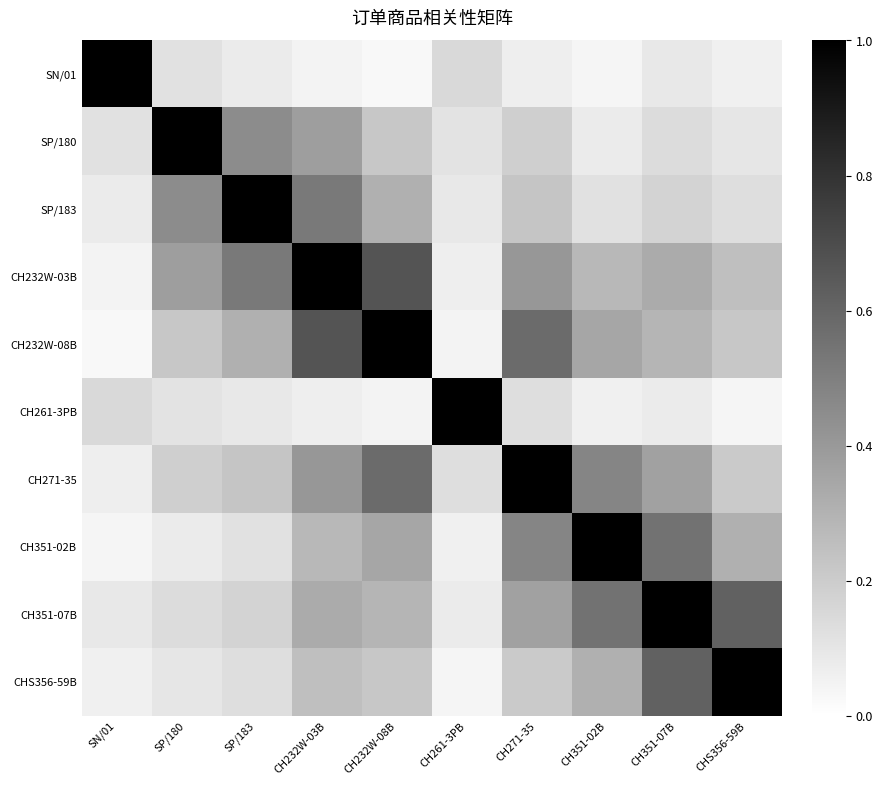

Reading right to left, transcribe all the data shown in this chart.

SN/01: CHS356-59B=0.1	CH351-07B=0.1	CH351-02B=0.0	CH271-35=0.1	CH261-3PB=0.1	CH232W-08B=0.0	CH232W-03B=0.1	SP/183=0.1	SP/180=0.1	SN/01=1.0
SP/180: CHS356-59B=0.1	CH351-07B=0.1	CH351-02B=0.1	CH271-35=0.2	CH261-3PB=0.1	CH232W-08B=0.2	CH232W-03B=0.4	SP/183=0.5	SP/180=1.0	SN/01=0.1
SP/183: CHS356-59B=0.1	CH351-07B=0.2	CH351-02B=0.1	CH271-35=0.2	CH261-3PB=0.1	CH232W-08B=0.3	CH232W-03B=0.5	SP/183=1.0	SP/180=0.5	SN/01=0.1
CH232W-03B: CHS356-59B=0.2	CH351-07B=0.3	CH351-02B=0.3	CH271-35=0.4	CH261-3PB=0.1	CH232W-08B=0.7	CH232W-03B=1.0	SP/183=0.5	SP/180=0.4	SN/01=0.1
CH232W-08B: CHS356-59B=0.2	CH351-07B=0.3	CH351-02B=0.3	CH271-35=0.6	CH261-3PB=0.1	CH232W-08B=1.0	CH232W-03B=0.7	SP/183=0.3	SP/180=0.2	SN/01=0.0
CH261-3PB: CHS356-59B=0.0	CH351-07B=0.1	CH351-02B=0.1	CH271-35=0.1	CH261-3PB=1.0	CH232W-08B=0.1	CH232W-03B=0.1	SP/183=0.1	SP/180=0.1	SN/01=0.1
CH271-35: CHS356-59B=0.2	CH351-07B=0.4	CH351-02B=0.5	CH271-35=1.0	CH261-3PB=0.1	CH232W-08B=0.6	CH232W-03B=0.4	SP/183=0.2	SP/180=0.2	SN/01=0.1
CH351-02B: CHS356-59B=0.3	CH351-07B=0.6	CH351-02B=1.0	CH271-35=0.5	CH261-3PB=0.1	CH232W-08B=0.3	CH232W-03B=0.3	SP/183=0.1	SP/180=0.1	SN/01=0.0
CH351-07B: CHS356-59B=0.6	CH351-07B=1.0	CH351-02B=0.6	CH271-35=0.4	CH261-3PB=0.1	CH232W-08B=0.3	CH232W-03B=0.3	SP/183=0.2	SP/180=0.1	SN/01=0.1
CHS356-59B: CHS356-59B=1.0	CH351-07B=0.6	CH351-02B=0.3	CH271-35=0.2	CH261-3PB=0.0	CH232W-08B=0.2	CH232W-03B=0.2	SP/183=0.1	SP/180=0.1	SN/01=0.1